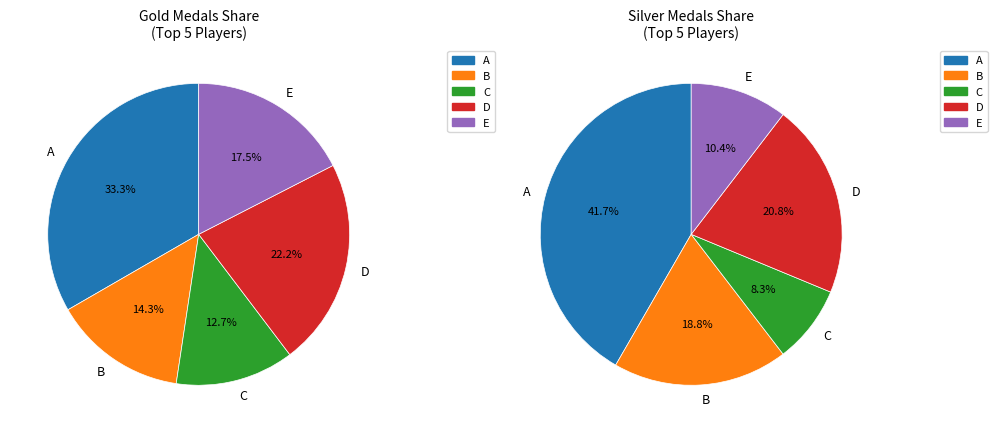

Does any single category account for the majority?

No